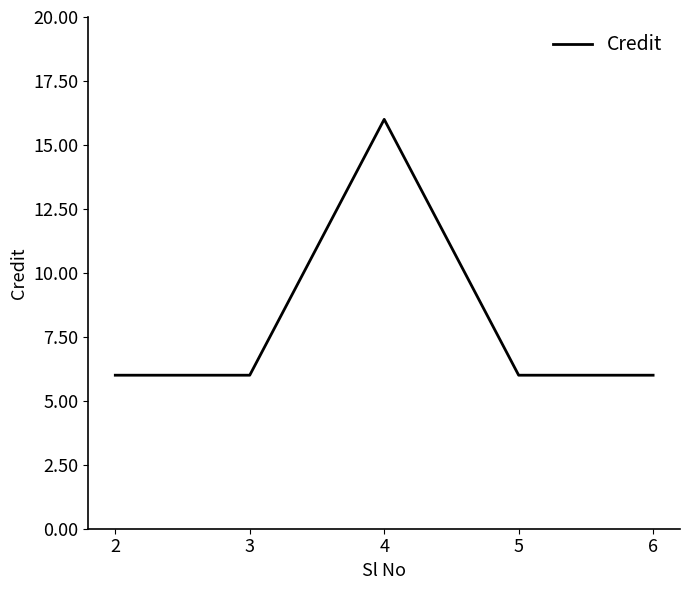

Count the values in the range 6 to 7.

4